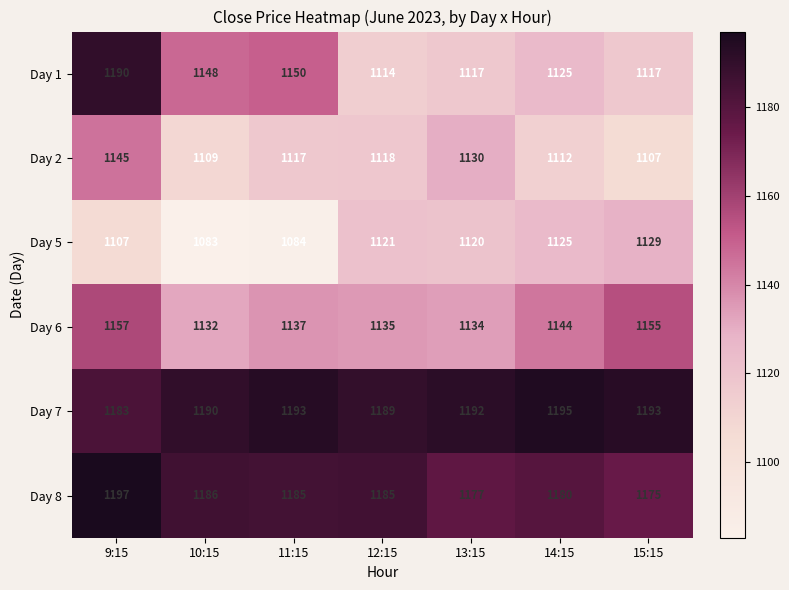

At how many categories does at least one series exceed 1186?

7